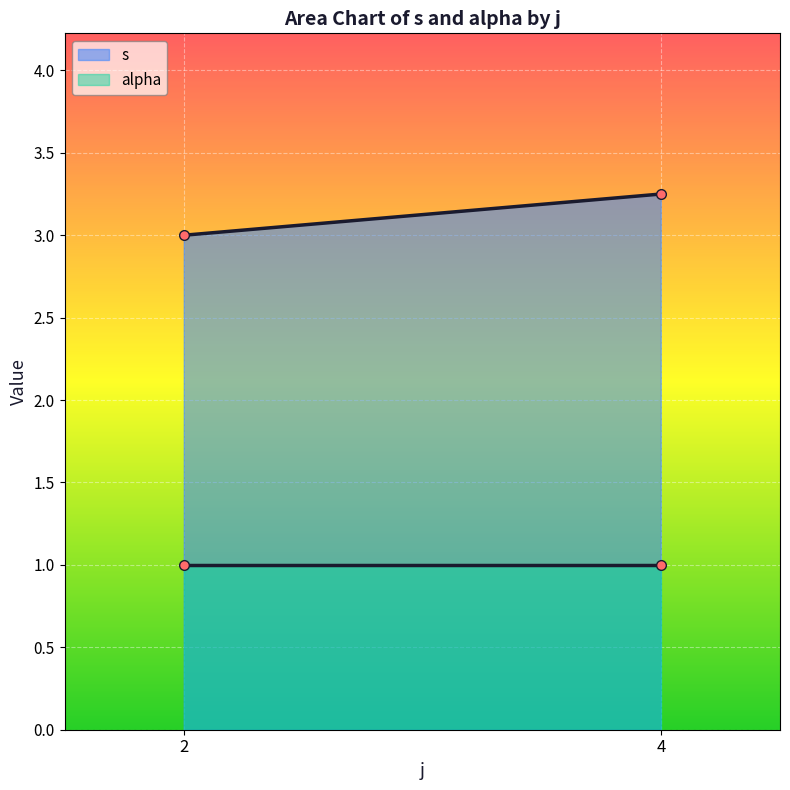

What are all the series names shown in the legend?

s, alpha